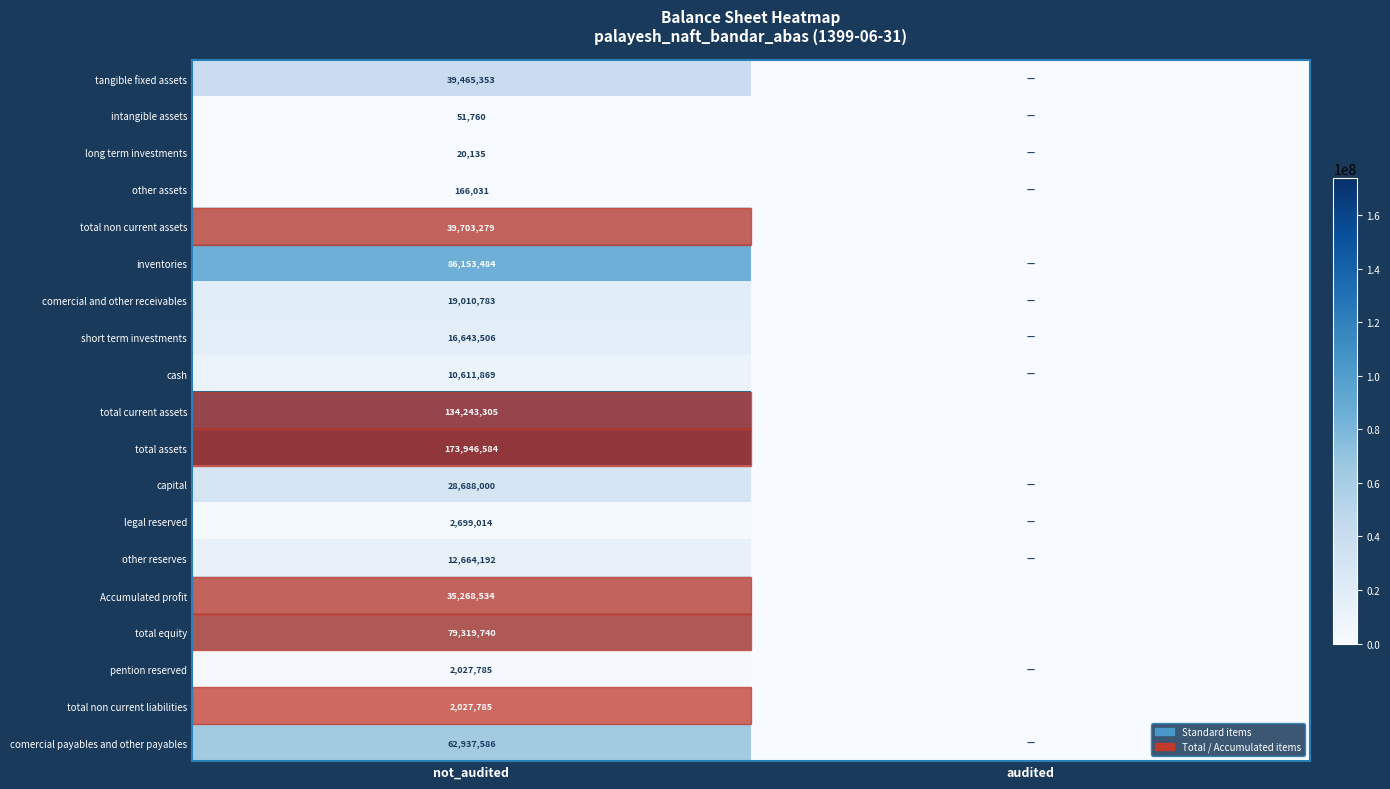

What is the greatest value displayed?

173946584